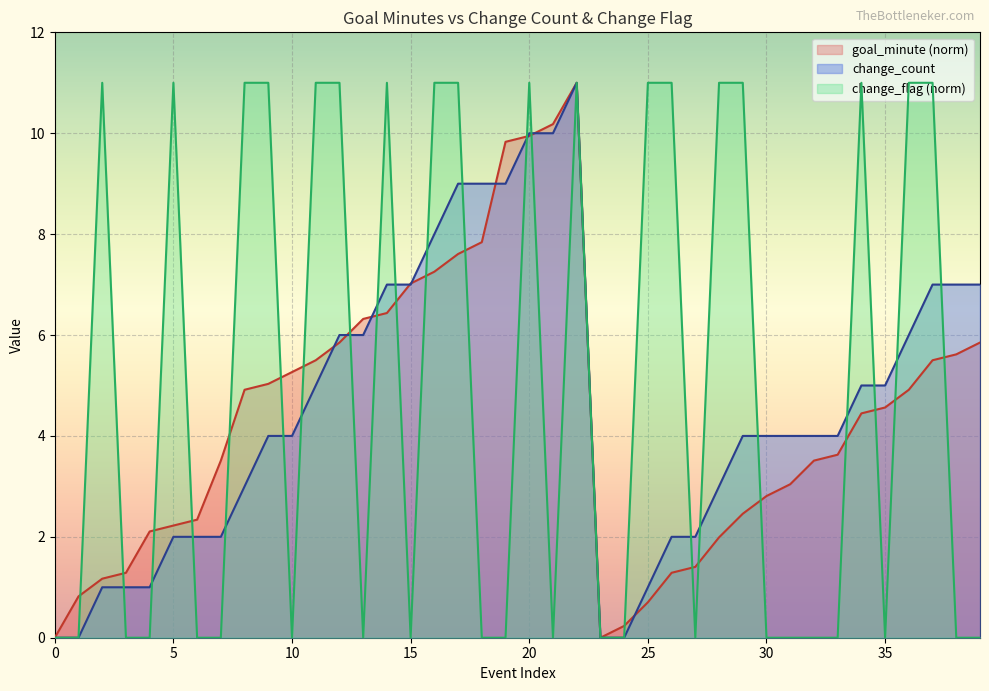

How many interior local peaks does the goal_minute series have?

1